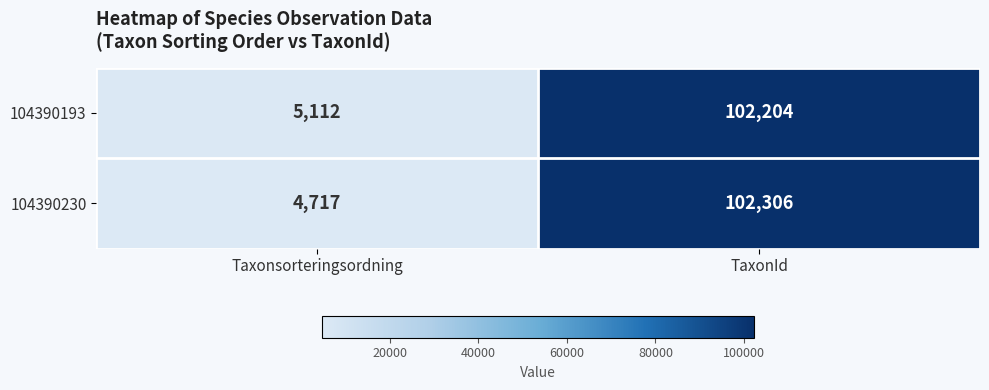

Which series has the largest total across all categories?

104390193